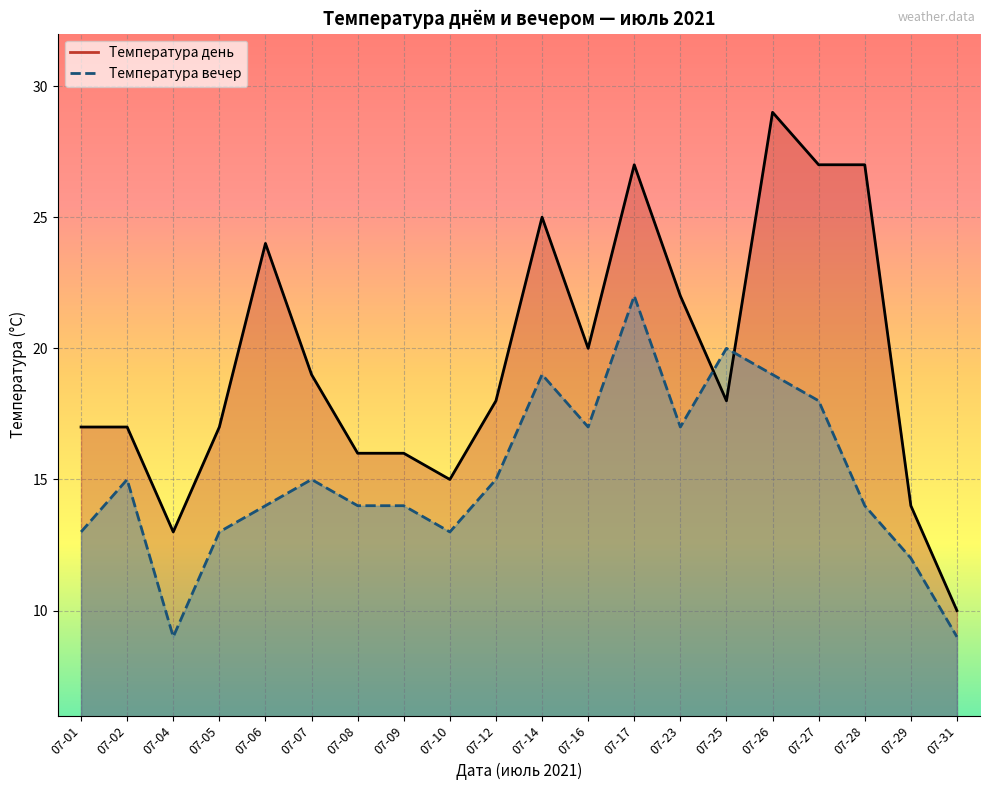

How many interior local peaks does the Температура вечер series have?

5